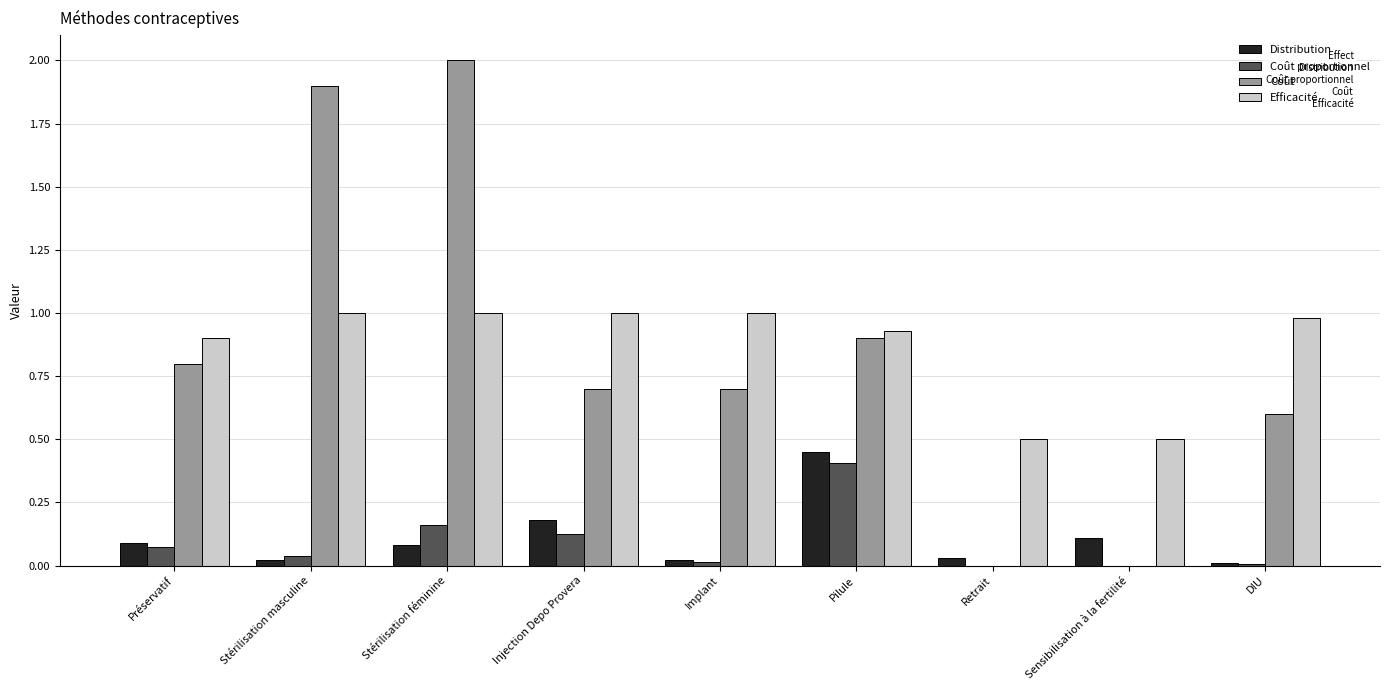

What is the sum of the Efficacité values at Sensibilisation à la fertilité and Pilule?

1.4